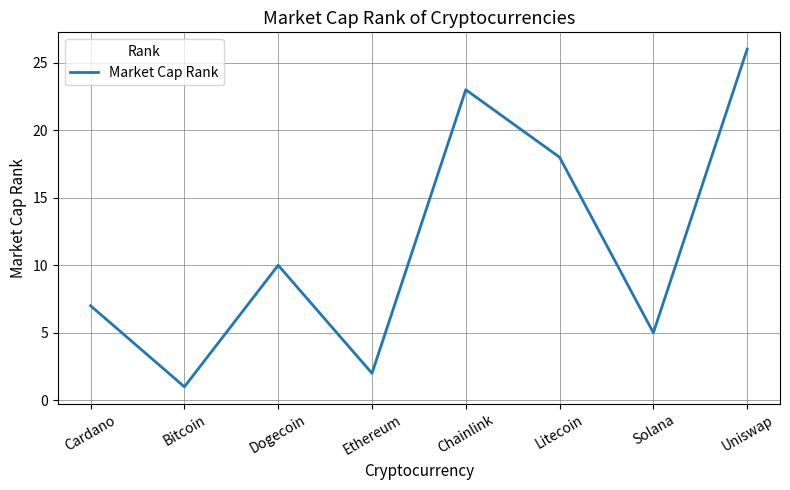

True or false: the data shows 5 at Solana.

True